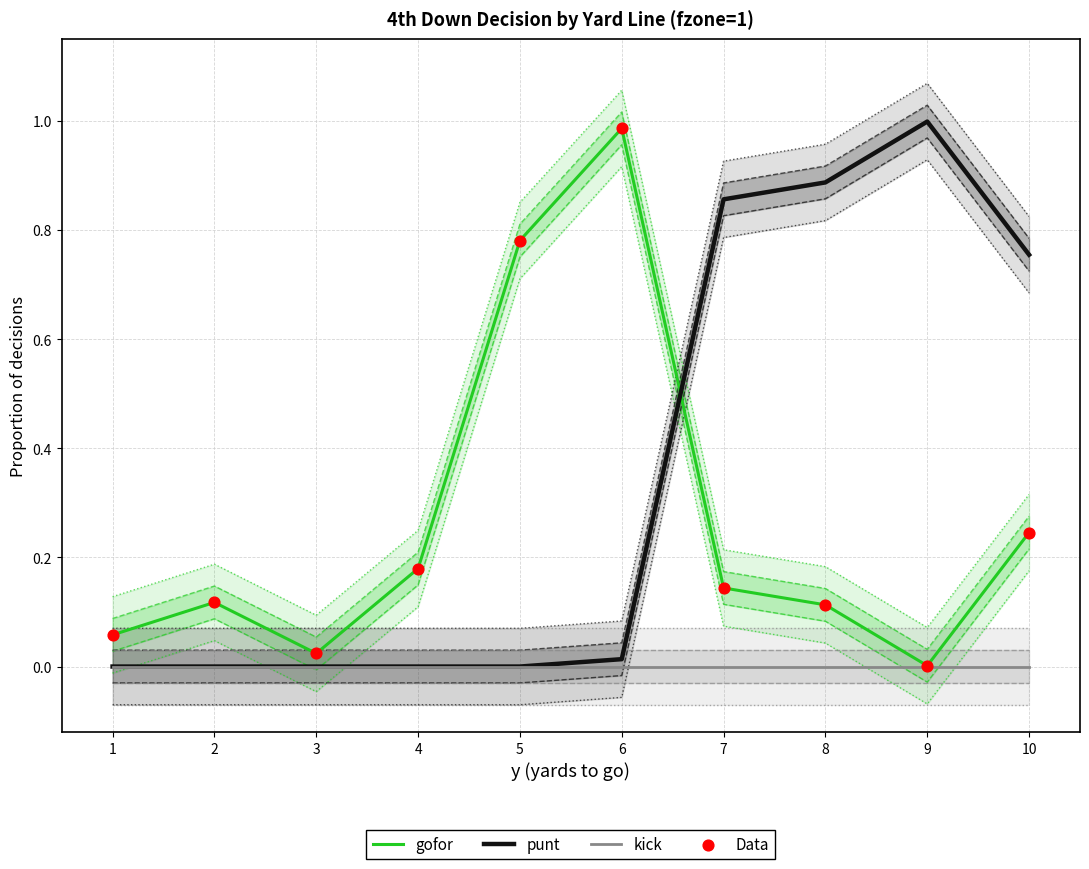

Which series has the largest total across all categories?

punt